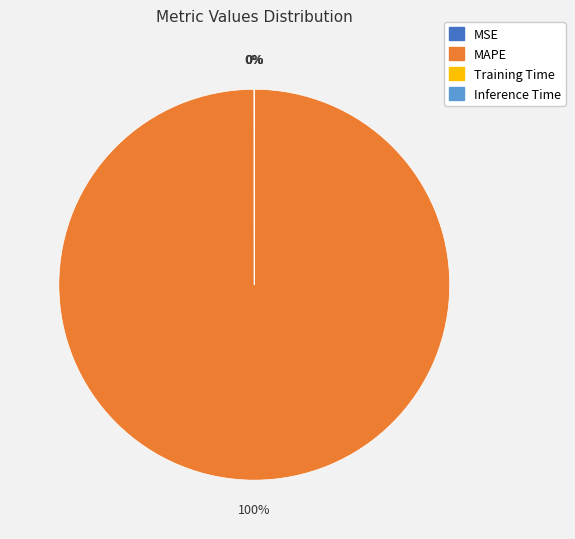

Does any single category account for the majority?

Yes